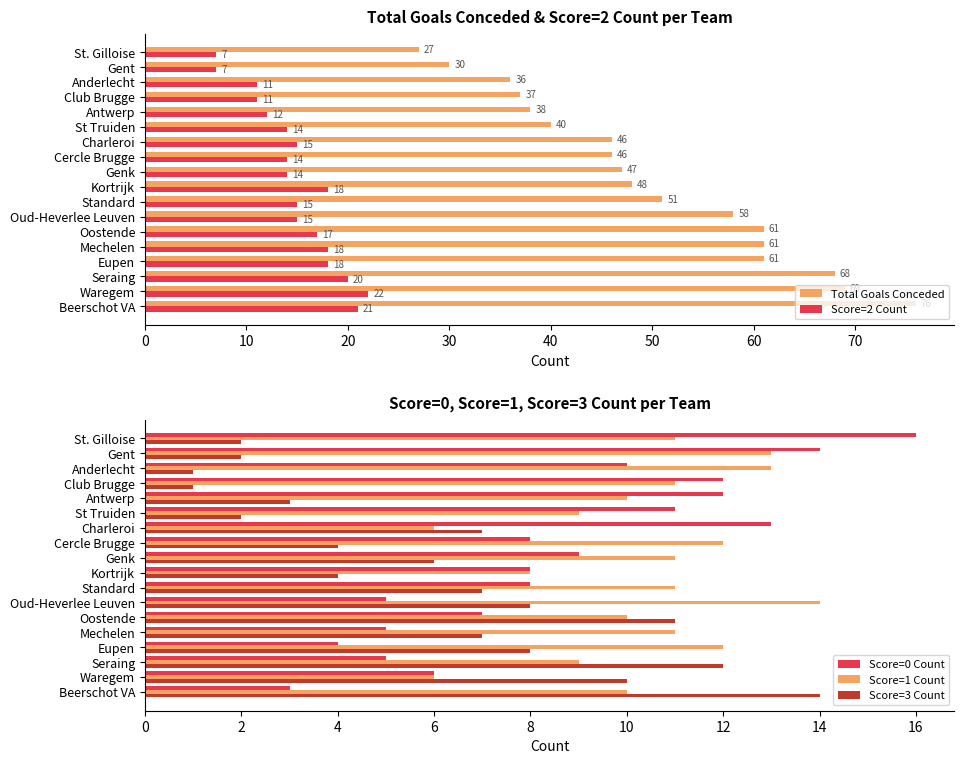

What is the maximum value for Score=2 Count?

22